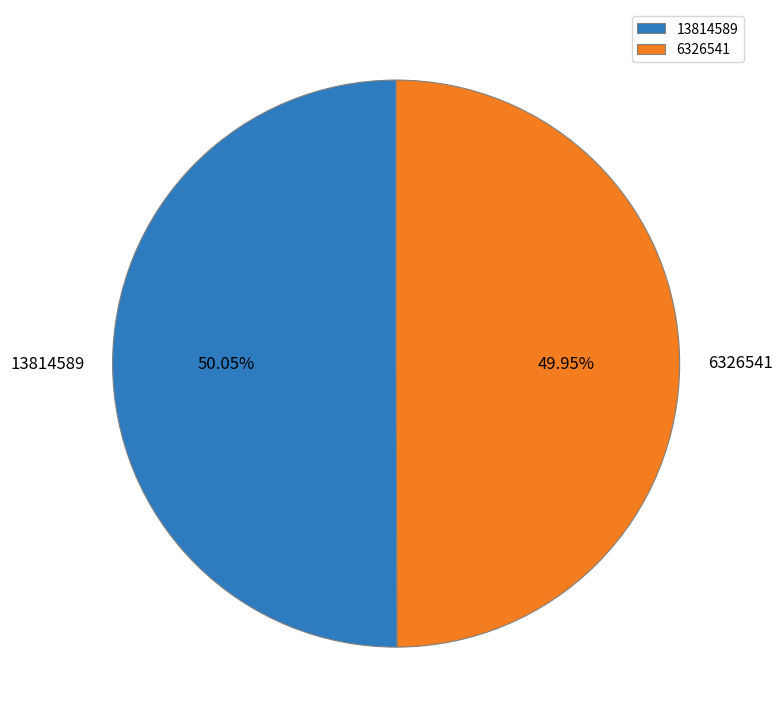

Approximately how many times larger is the value at 6326541 compared to 13814589?

1.0